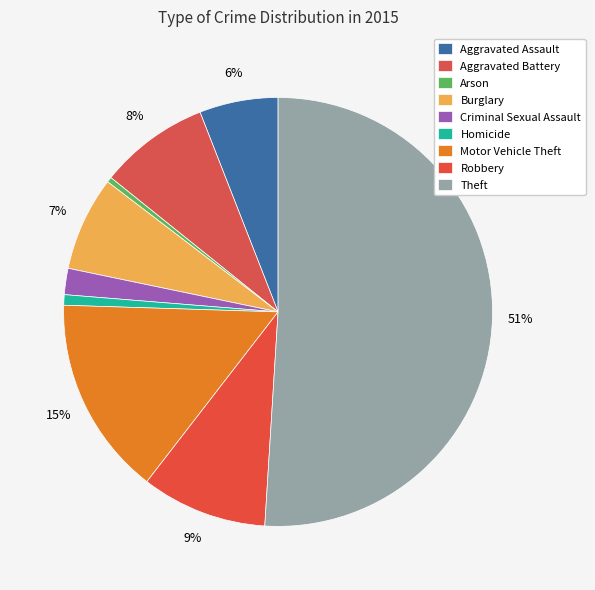

What percentage do Theft and Homicide together represent?

51.8%